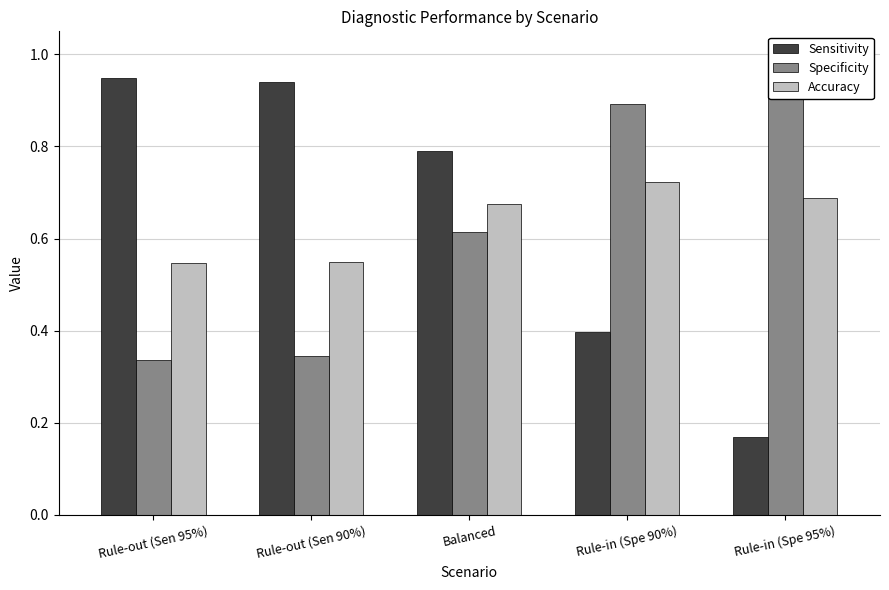

At which category is the sum across all series the highest?

Balanced